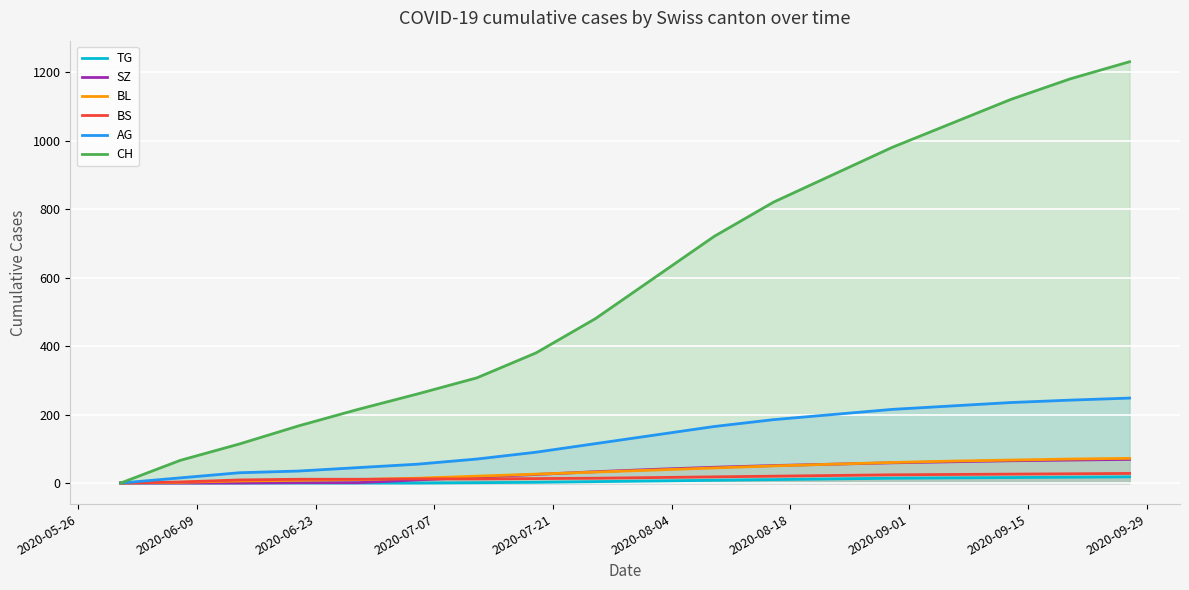

How many lines are shown in the chart?

6